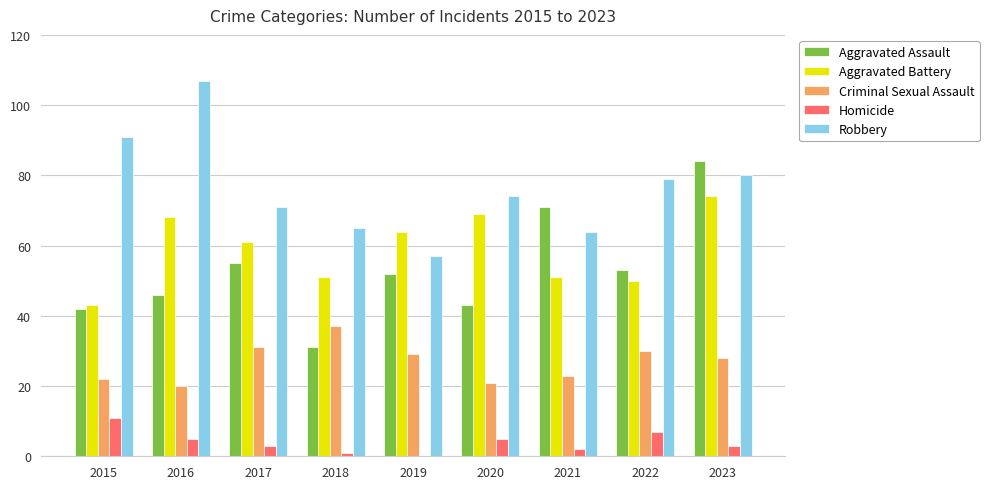

At which label does Homicide first exceed 3?

2015